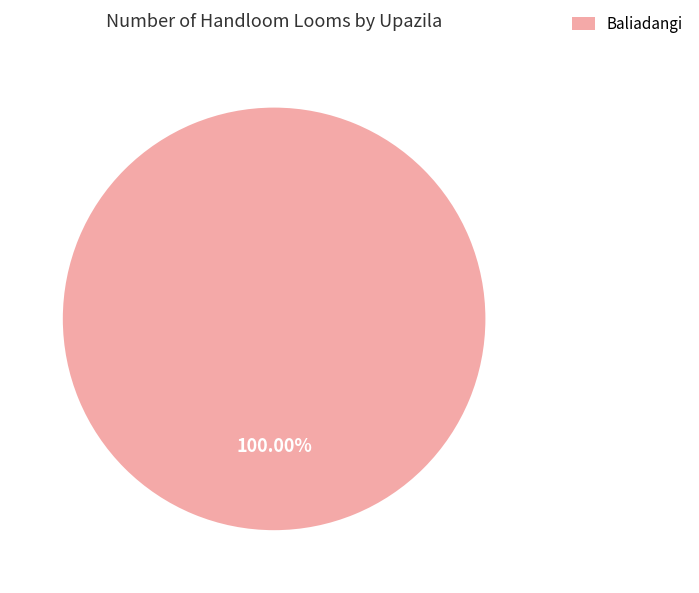

Rank the categories by value from lowest to highest.

Baliadangi